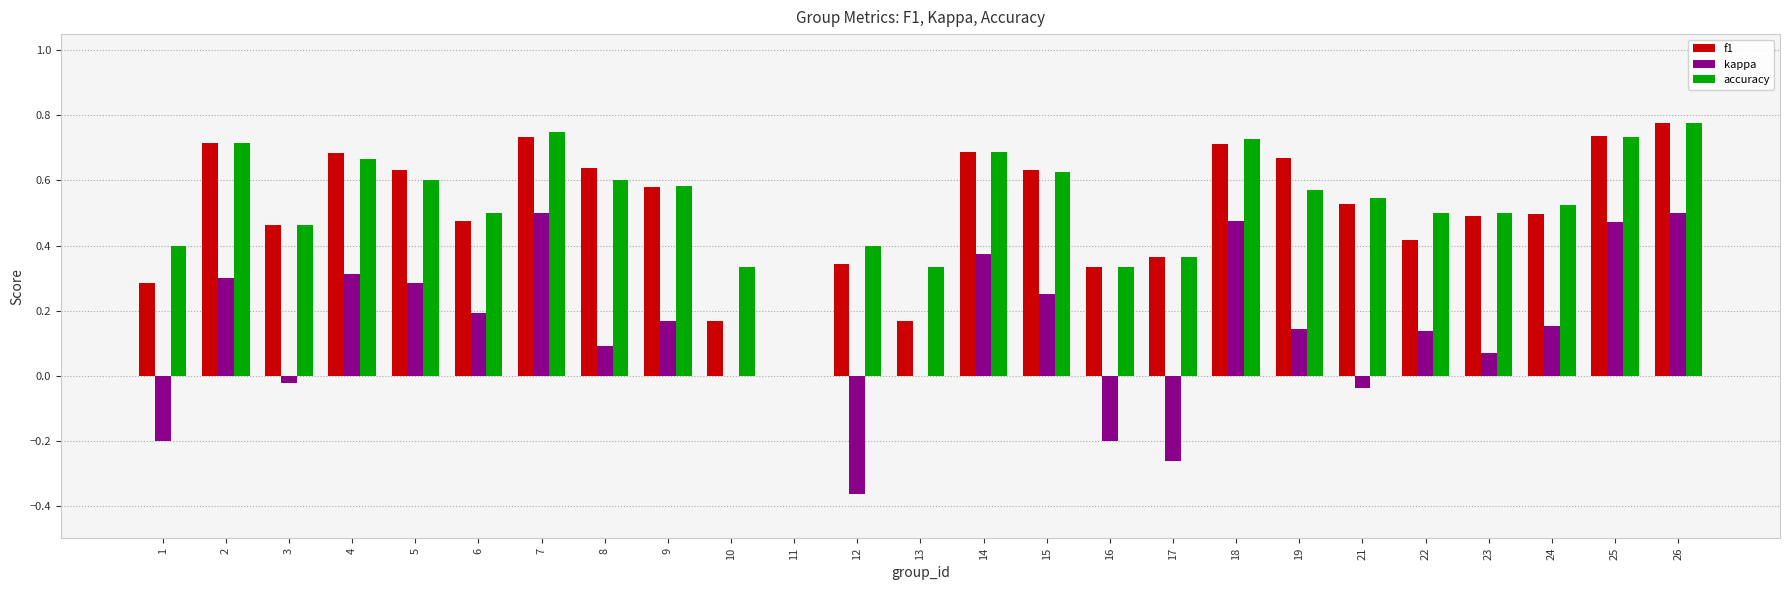

Between 9 and 18, which series saw the biggest shift?

kappa